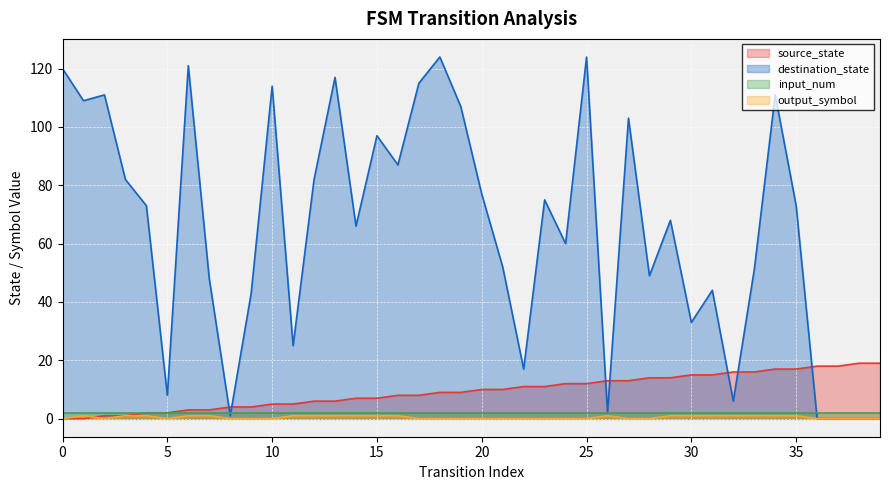

What is the difference between the maximum and second lowest values in the output_symbol series?

1